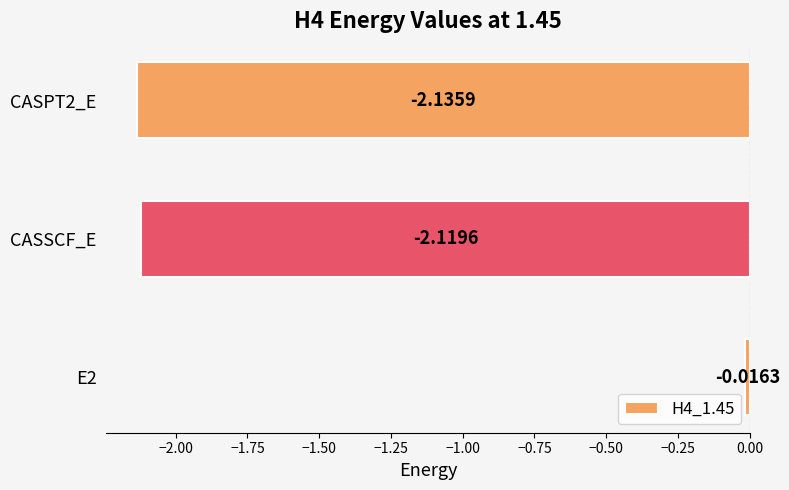

How many data points are less than -2?

2